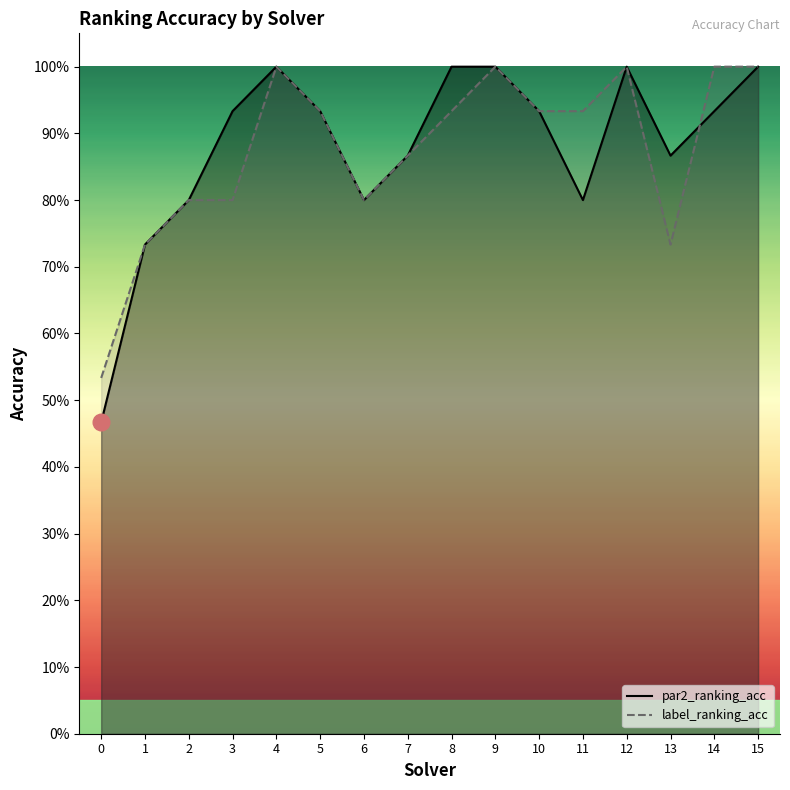

Between 6 and 7, which series saw the biggest shift?

par2_ranking_acc